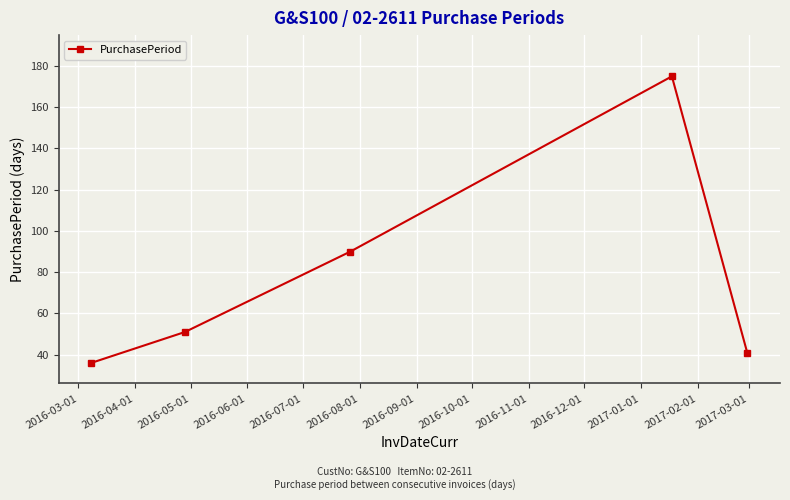

What is the smallest value displayed?

36